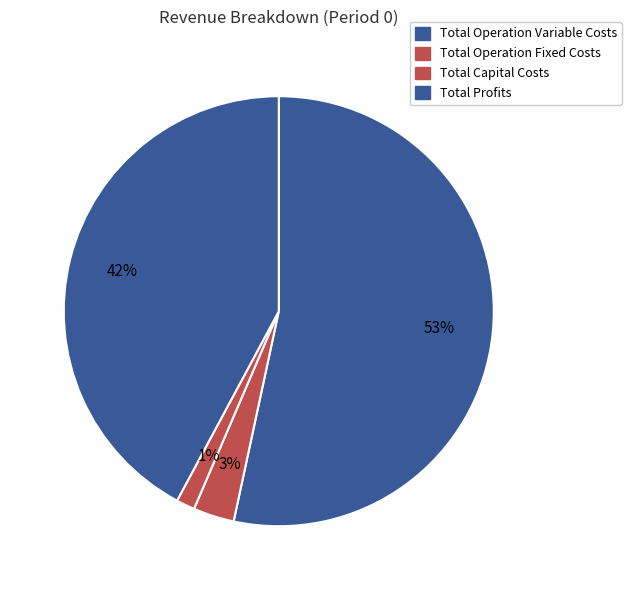

True or false: Total Operation Variable Costs accounts for 53% of the total.

True